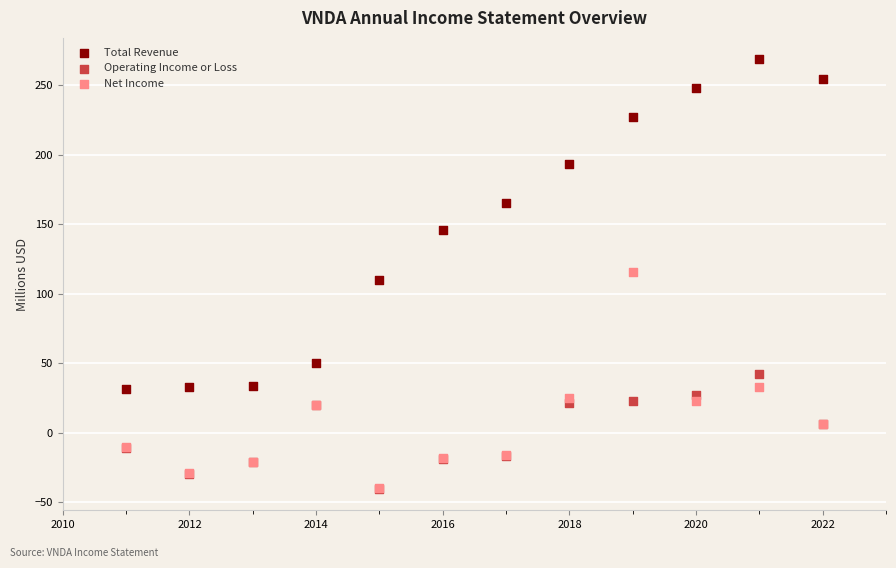

Which series contains the highest Y value?

Total Revenue